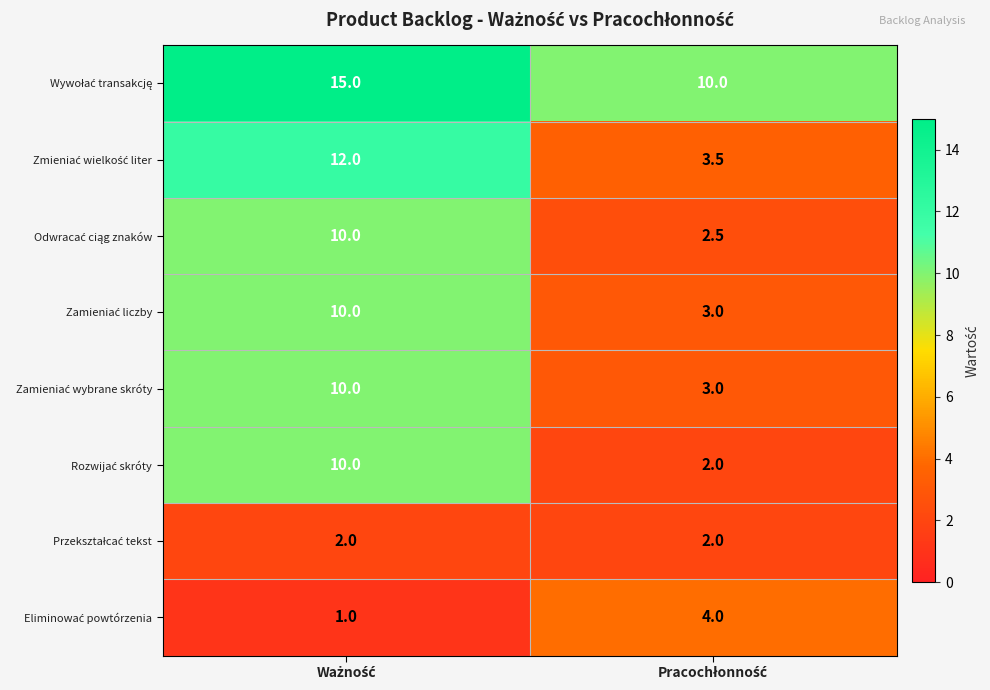

What is the smallest value displayed?

1.0